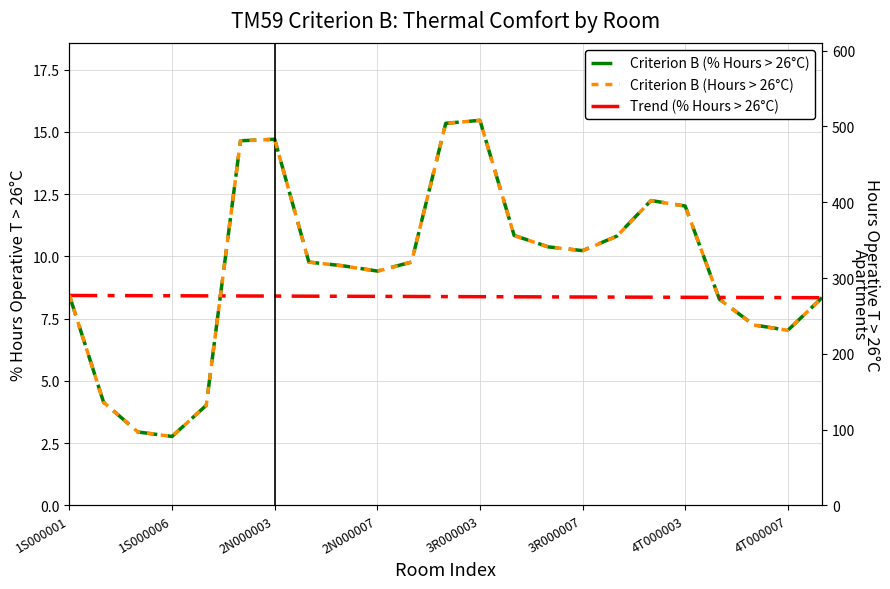

What is the average value of the Criterion B (% Hours > 26°C) series?

9.5